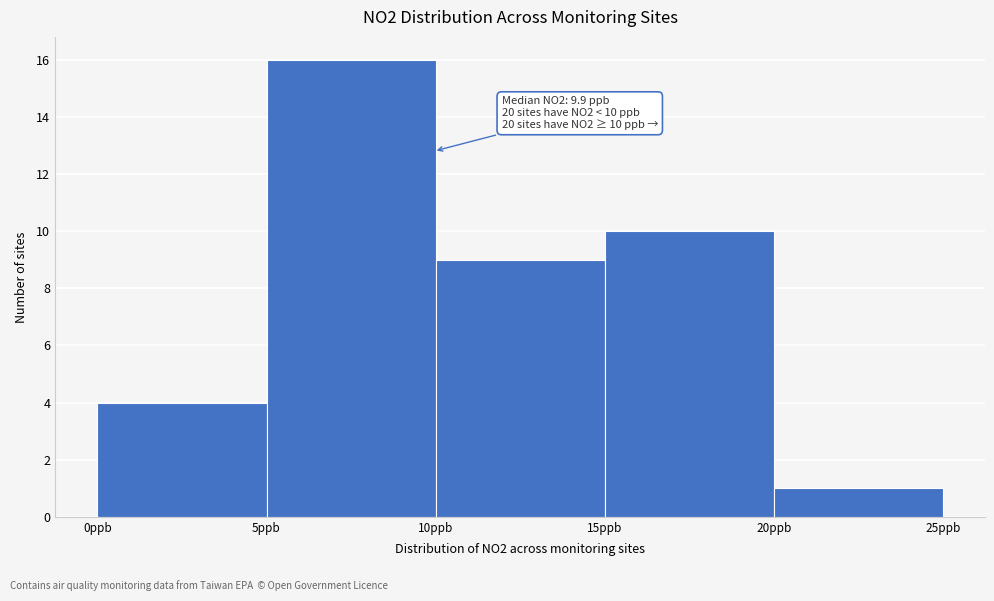

Over which range of the x-axis is the bar tallest?

5 to 10